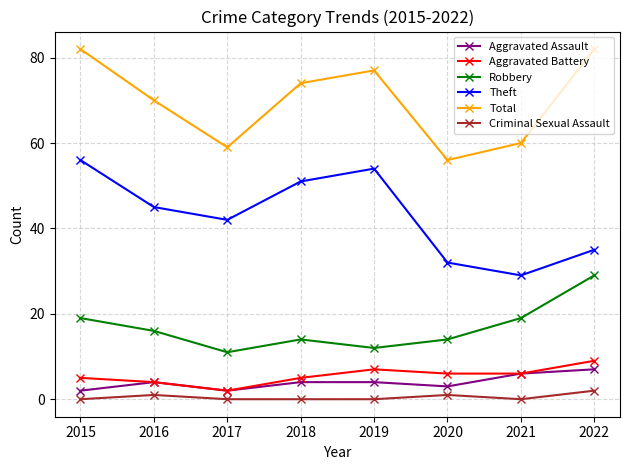

Does the chart have visible grid lines?

Yes